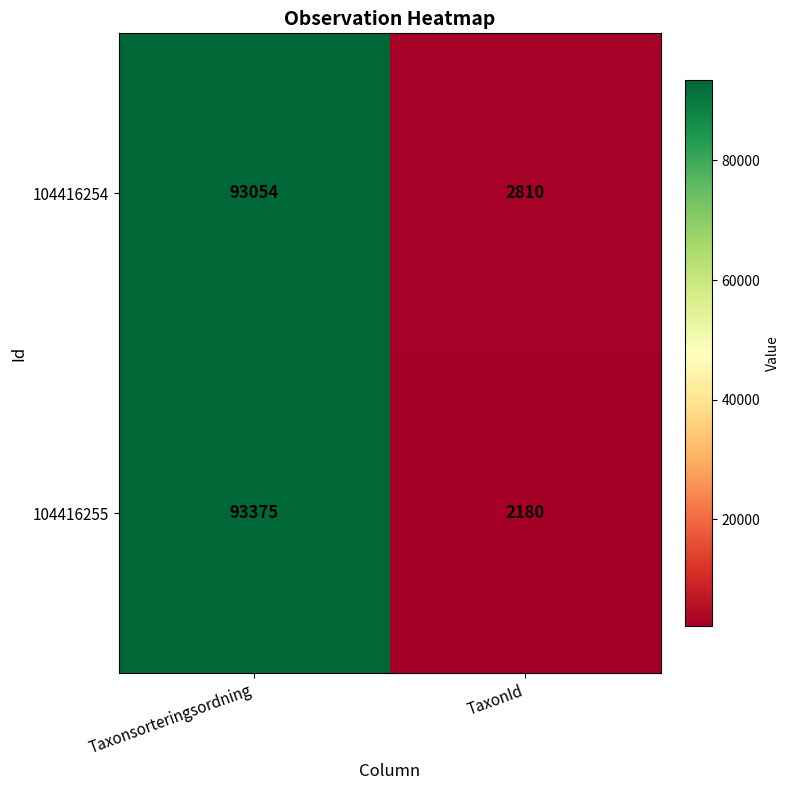

Which series changed the most between Taxonsorteringsordning and TaxonId?

104416255